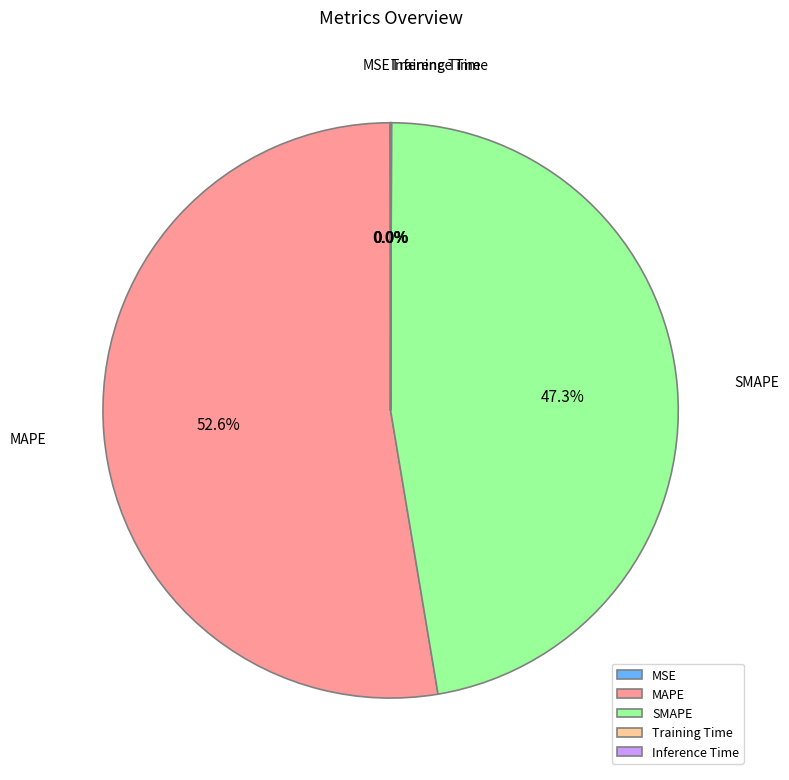

Which category has the biggest portion of the pie?

MAPE